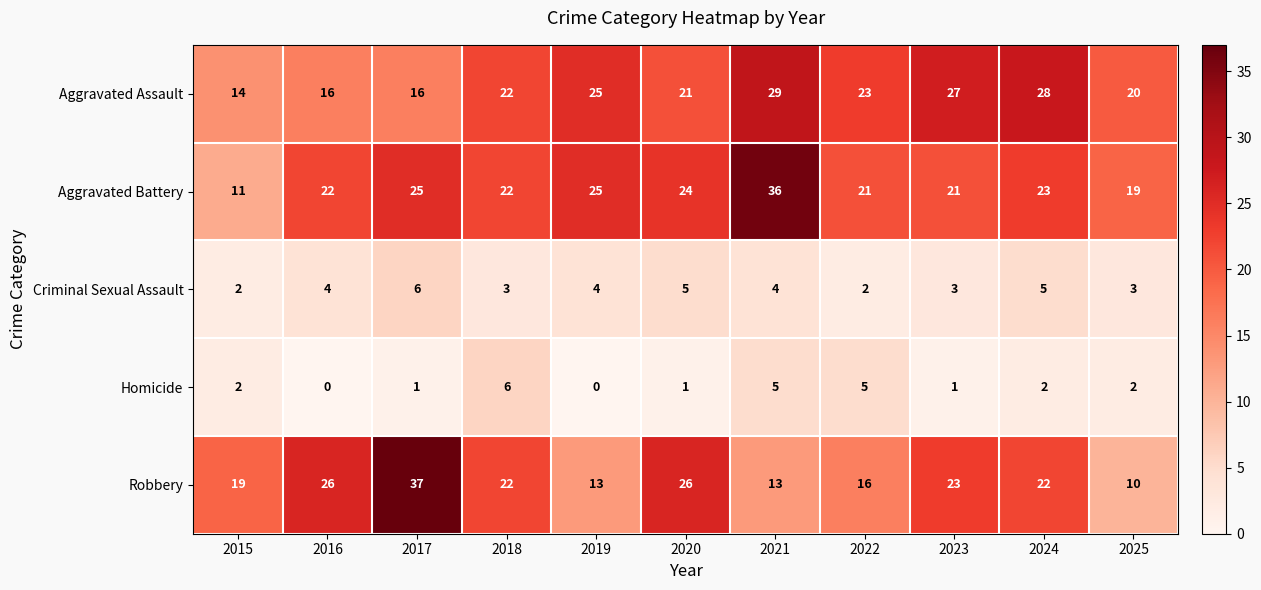

What is the difference between the Aggravated Assault values at 2025 and 2024?

8